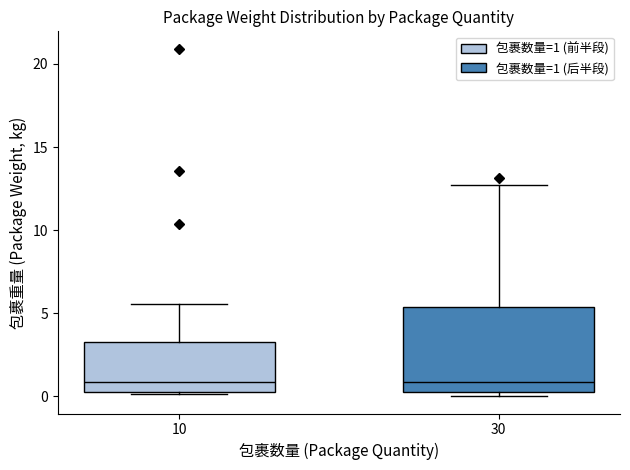

Reading left to right, read every box against the y-axis: the position of its median line, the range the box covers, and the ends of its whiskers. The values are not printed on the chart, so give them approximately, as read against the axis.

10: median 1.0, box 0.0 to 3.5, whiskers 0.0 to 5.5
30: median 1.0, box 0.5 to 5.5, whiskers 0.0 to 12.5